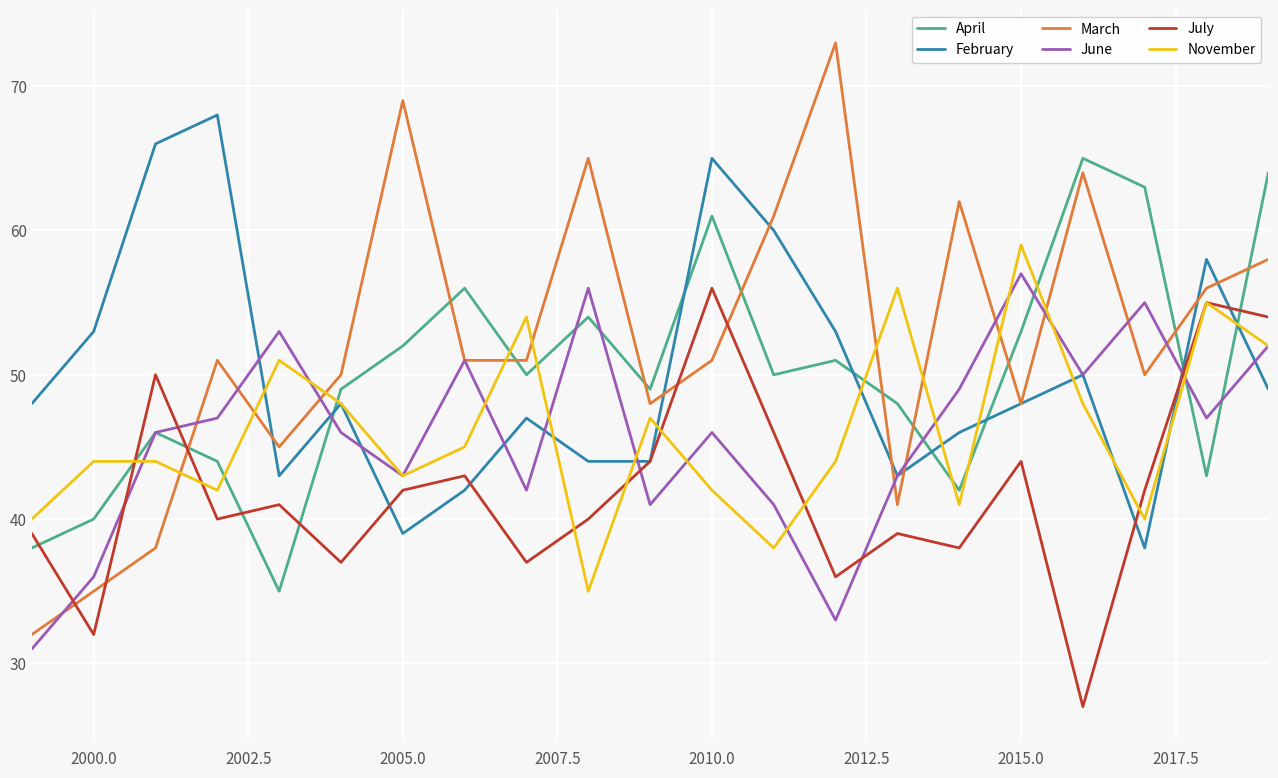

What is the difference between the second highest and second lowest values in the February series?

27